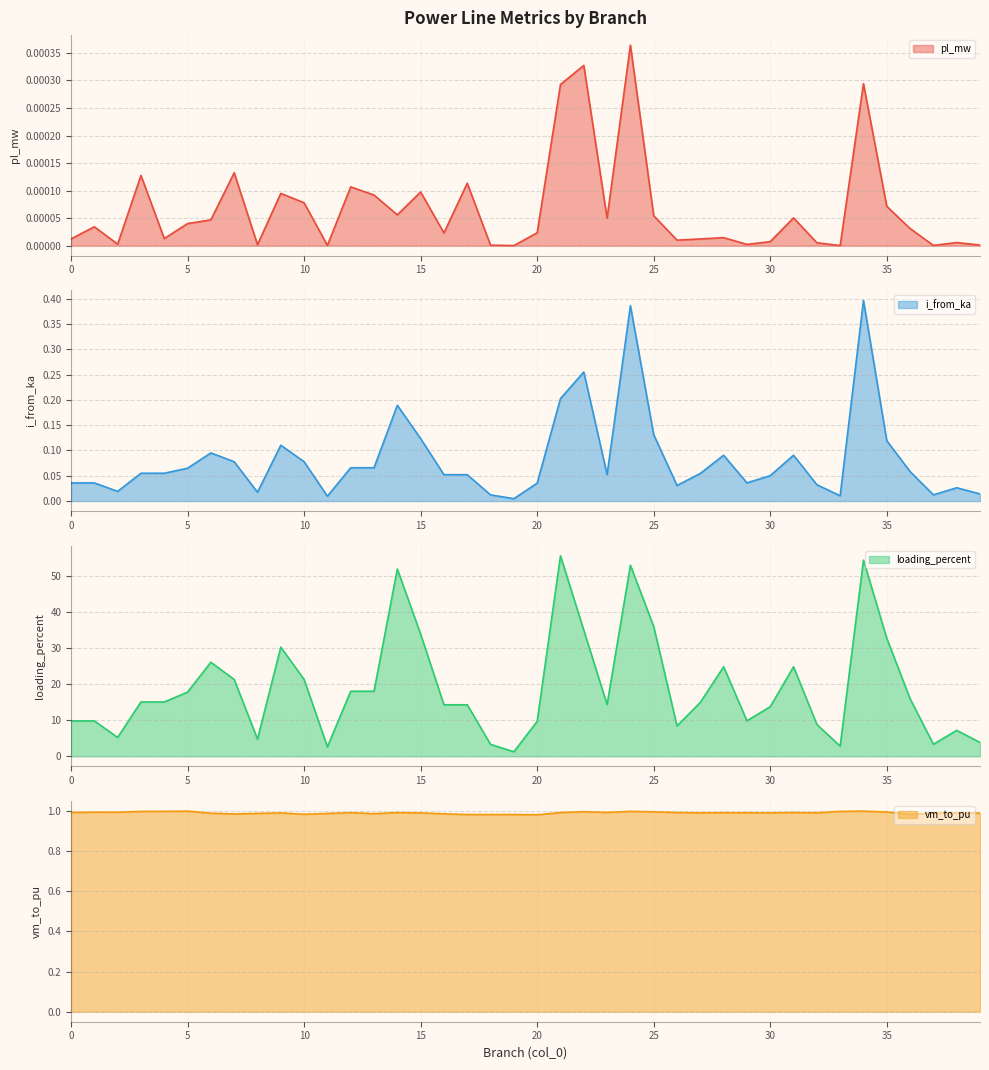

Between 0 and 37, which series saw the biggest shift?

loading_percent